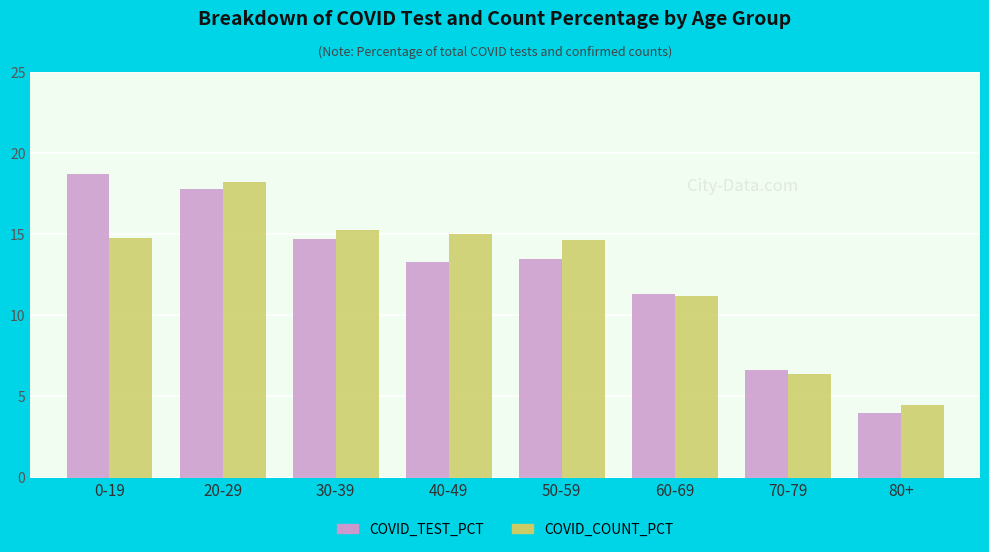

How many series are shown in this chart?

2